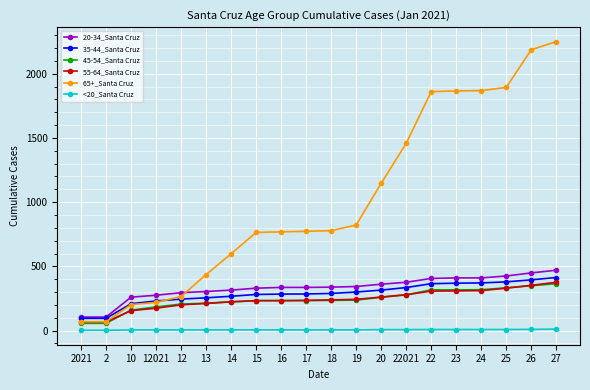

Which series has the largest total across all categories?

65+_Santa Cruz